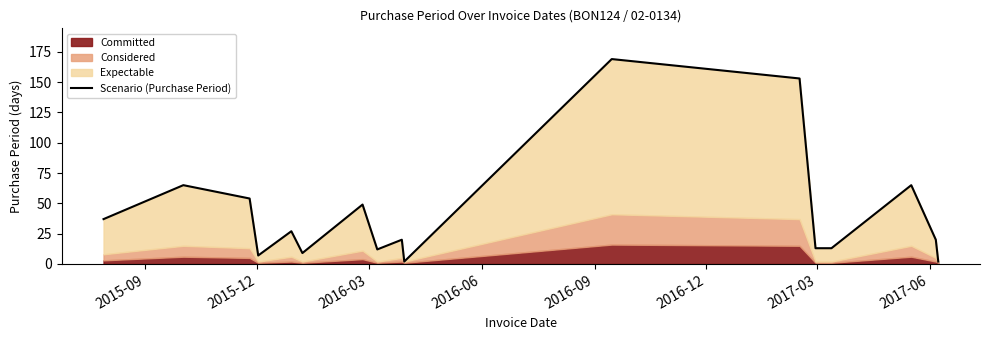

How many data points are above 20?

8